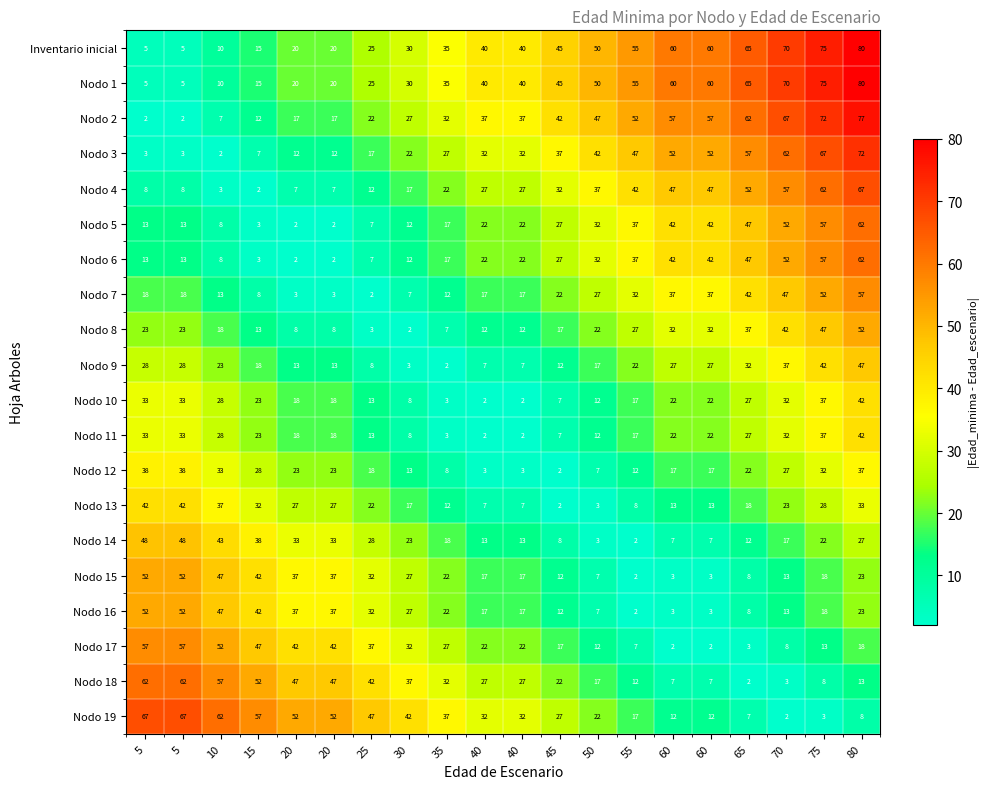

How many distinct data groups are displayed?

20